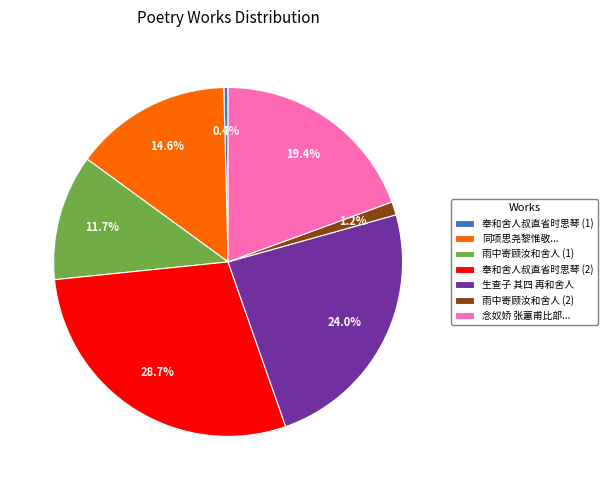

How much of the chart is everything except 奉和舍人叔直省时思琴 (1)?

99.6%